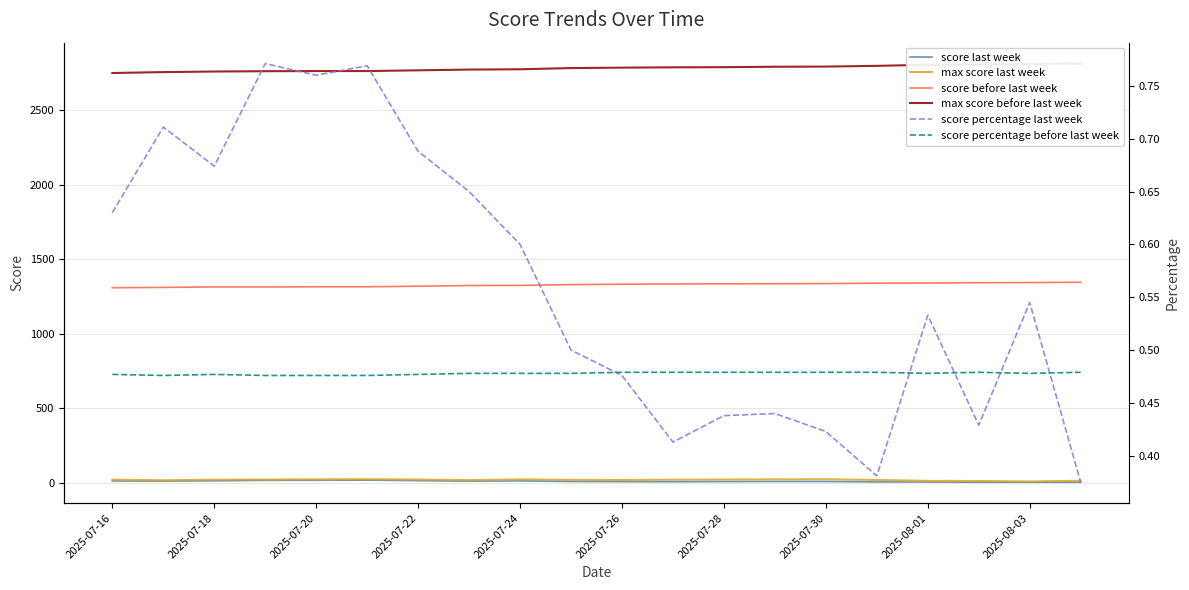

The value of score before last week at 2025-07-18 is 570.3. True or false?

False